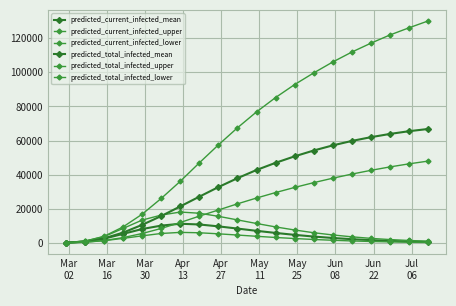

True or false: predicted_current_infected_lower and predicted_current_infected_mean cross at least once.

False